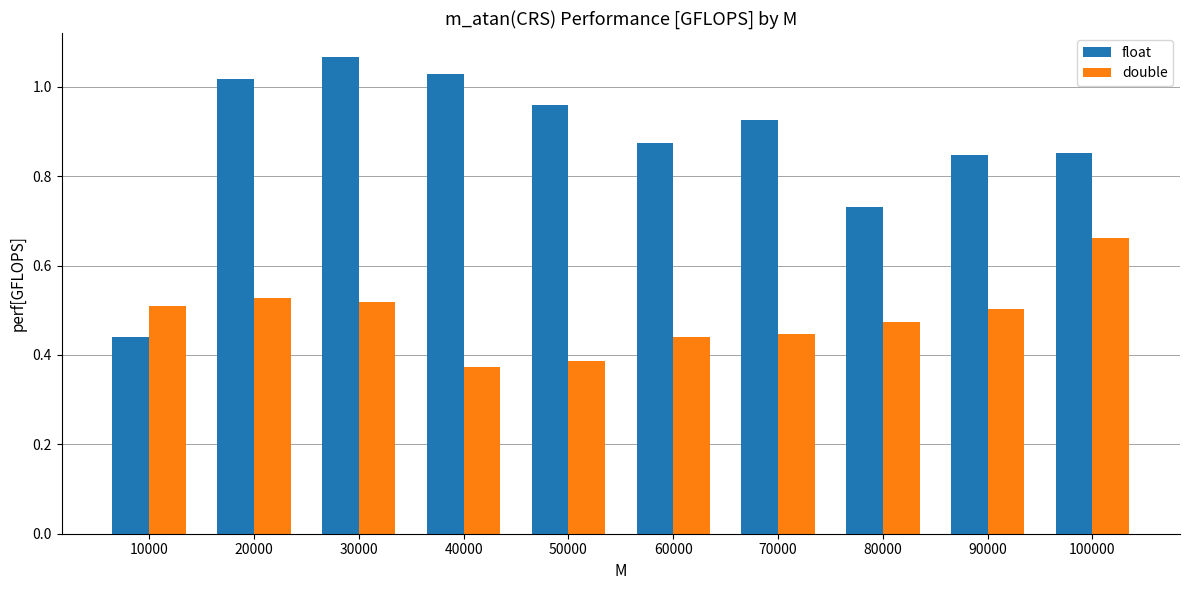

Is it true that double equals 0.6 at 40000?

False